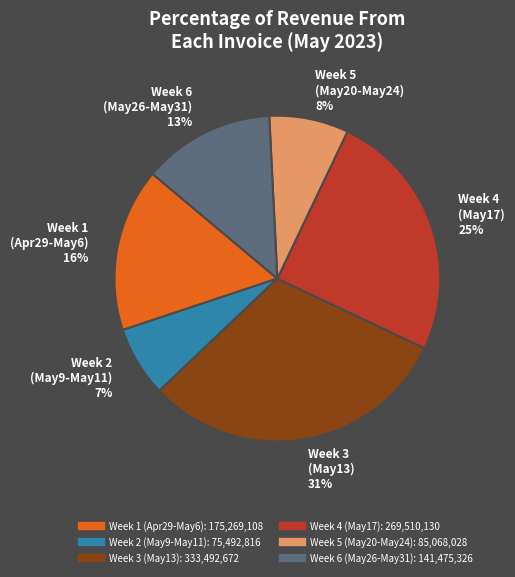

Is there any slice that represents more than half of the pie?

No